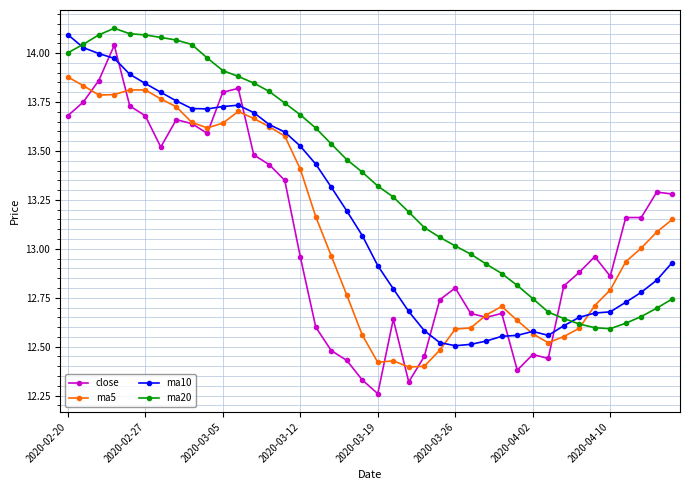

At how many categories does at least one series exceed 12?

40